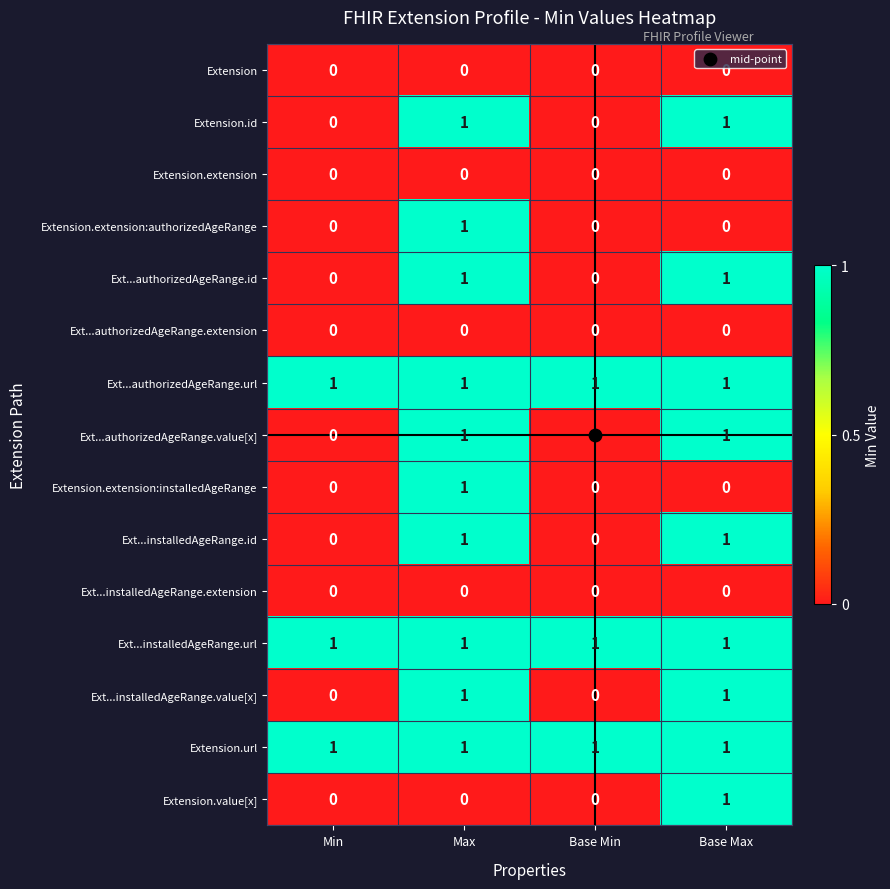

The value of Ext...authorizedAgeRange.url at Min is 2. True or false?

False